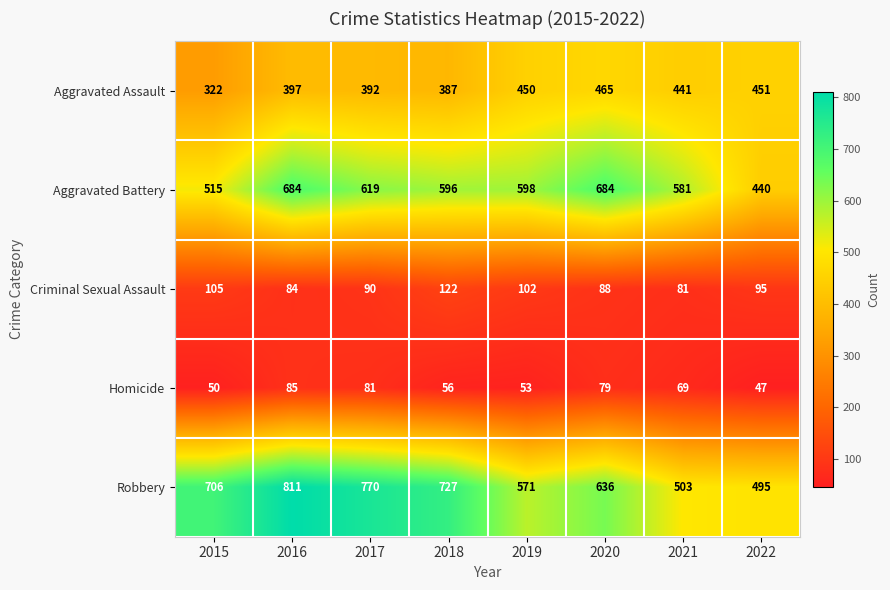

True or false: Robbery has a value of 274 at 2020.

False